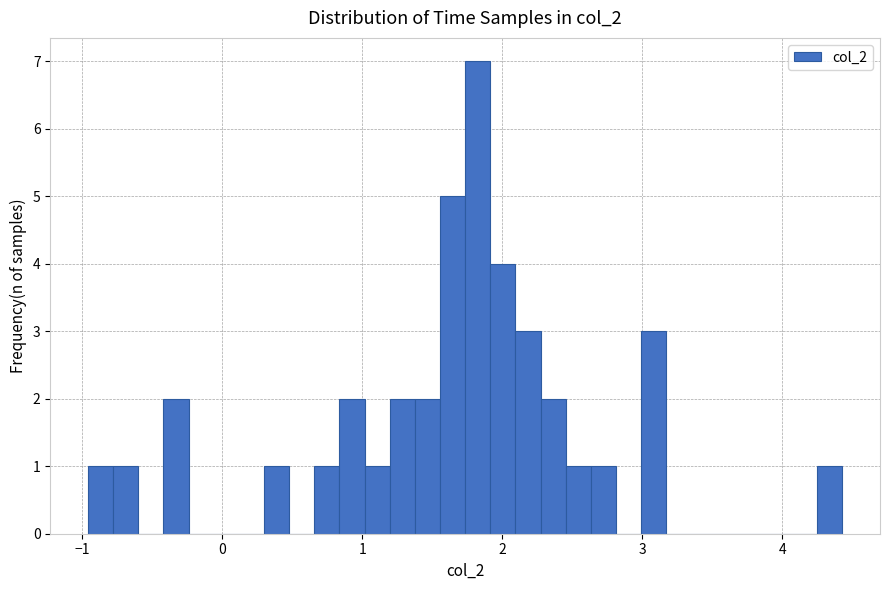

Read against the x-axis, roughly where is the centre of the tallest bar?

1.8